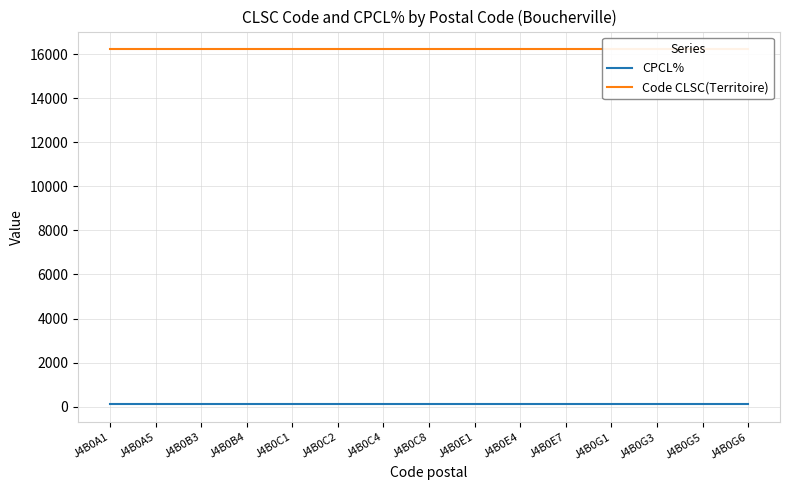

What is the spread (max minus min) of values at J4B0C2?

16113